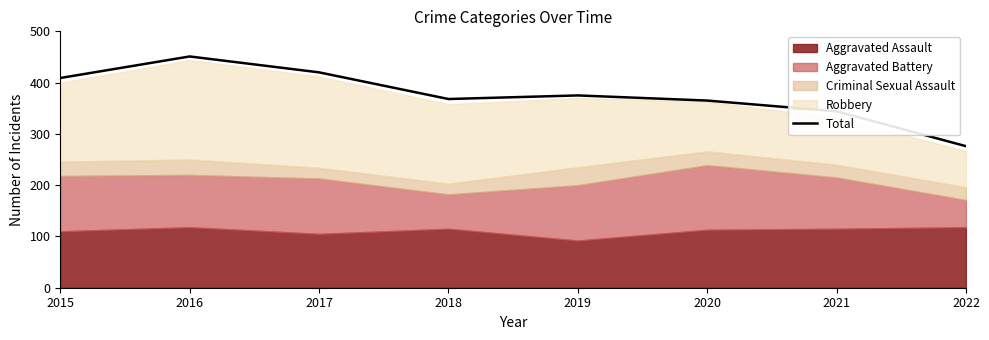

Count the number of values greater than 375.

3